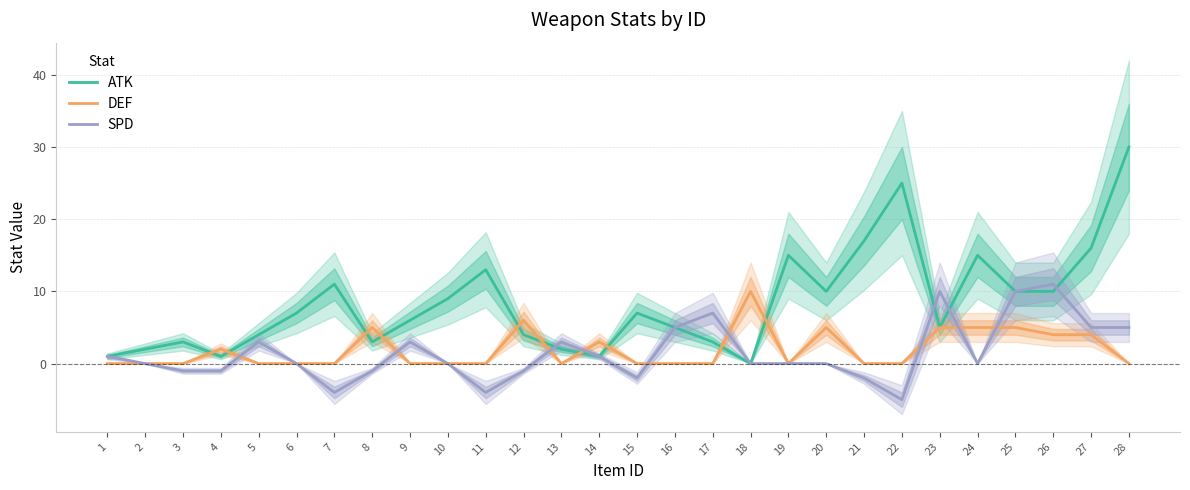

How many intersections are there between DEF and ATK?

10